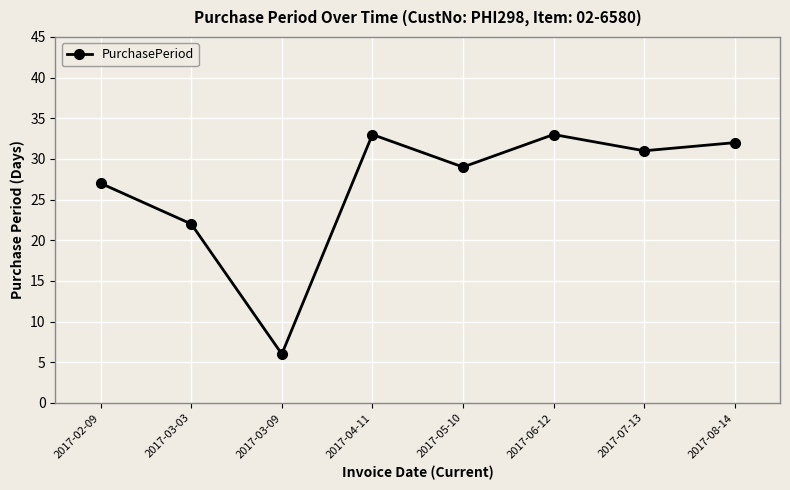

Which has a higher value, 2017-05-10 or 2017-02-09?

2017-05-10